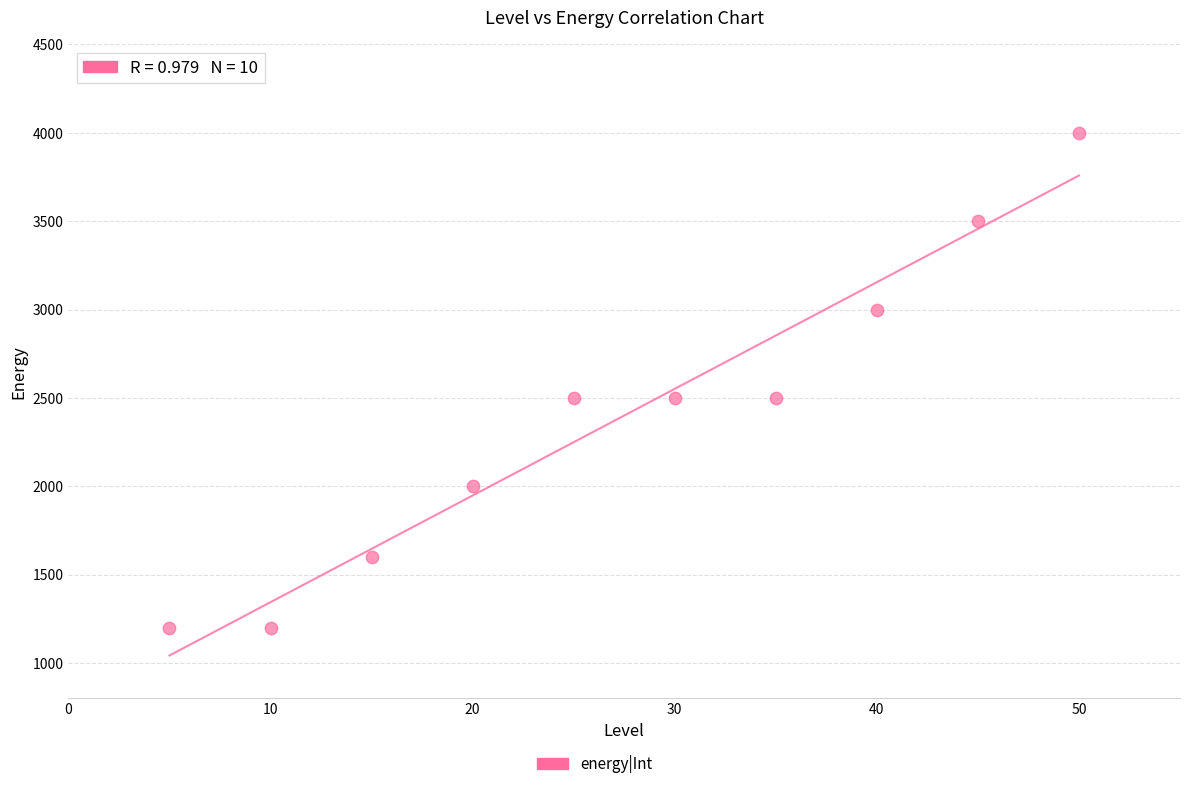

What is the average X value?

28